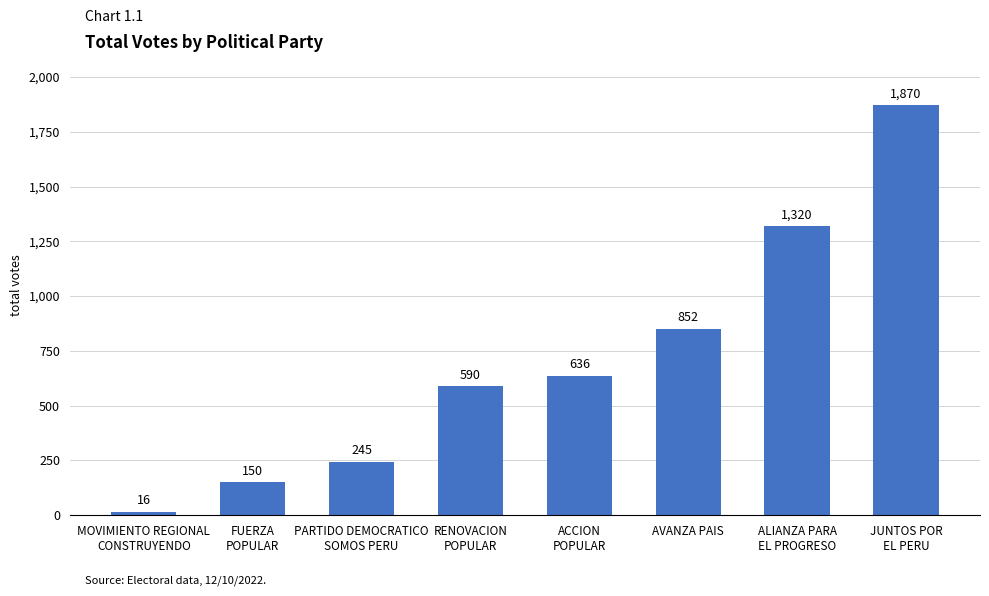

Which category has the highest value across all series?

JUNTOS POR
EL PERU